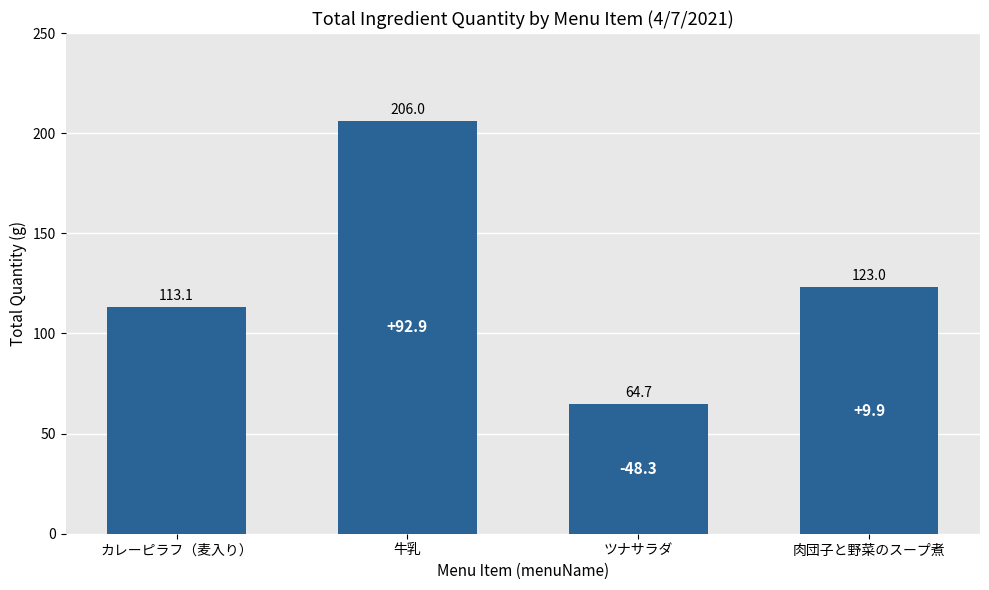

List the labels in order of value, largest first.

牛乳, 肉団子と野菜のスープ煮, カレーピラフ（麦入り）, ツナサラダ